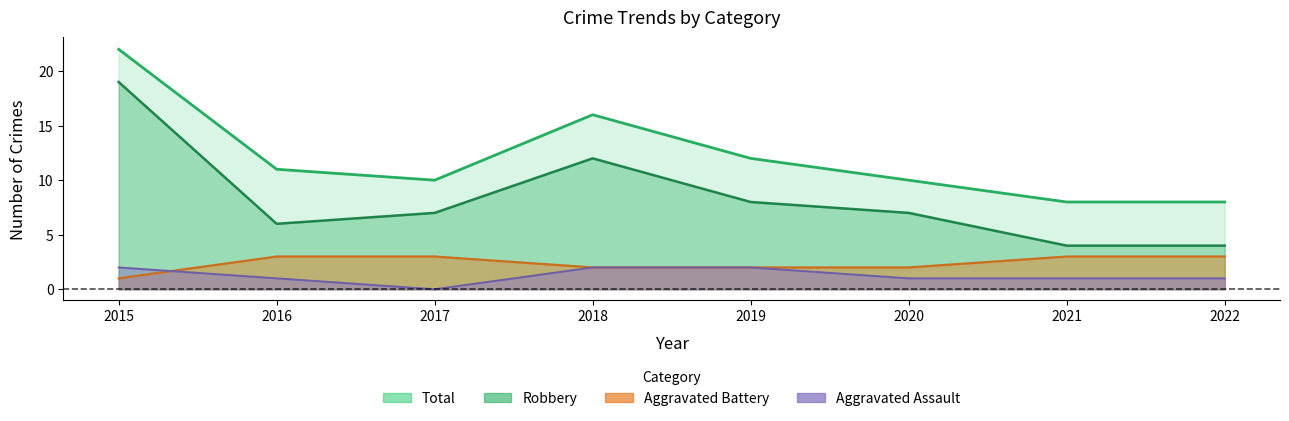

Between 2016 and 2018, which series saw the biggest shift?

Robbery